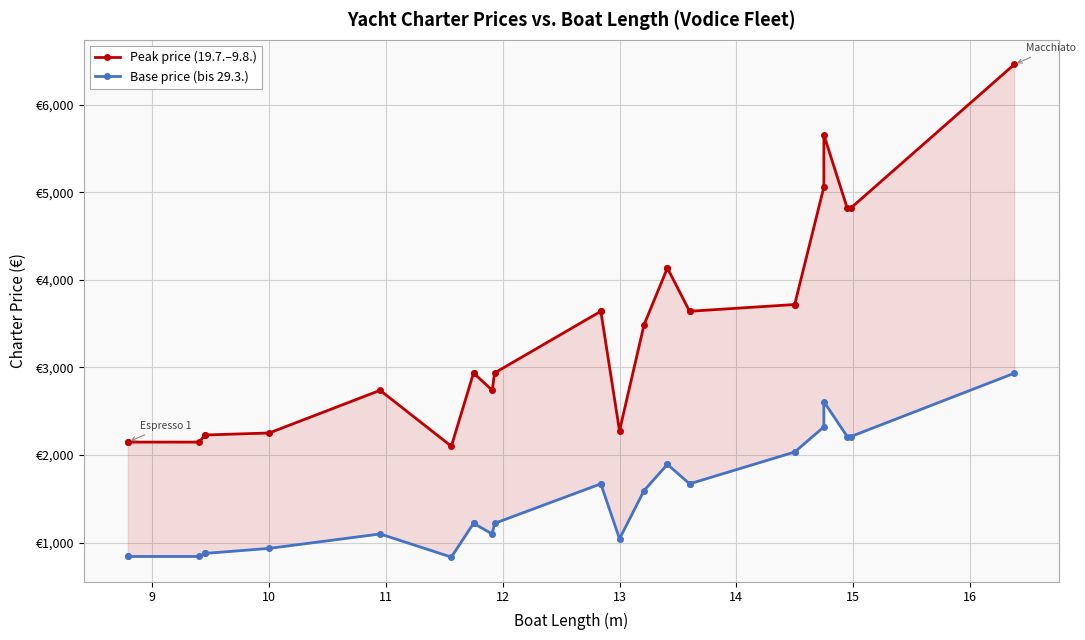

How many lines are shown in the chart?

2